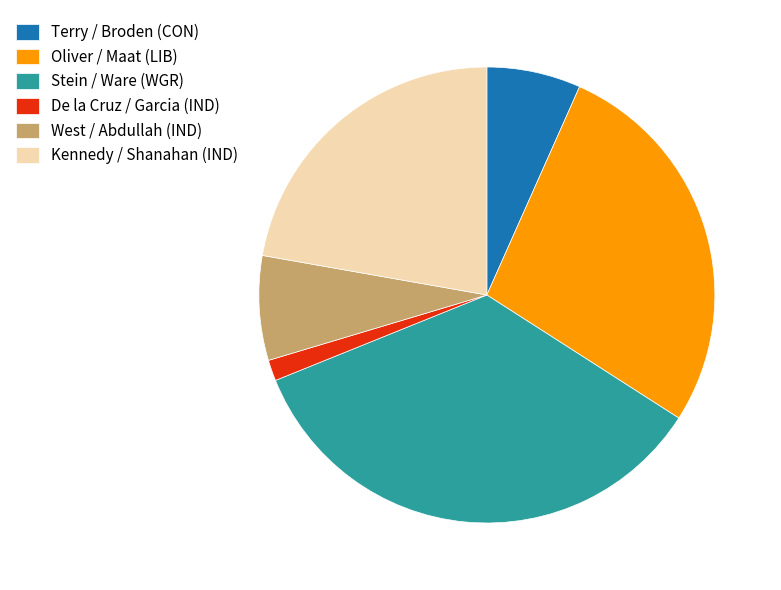

What is the smallest slice in the pie chart?

De la Cruz / Garcia (IND)